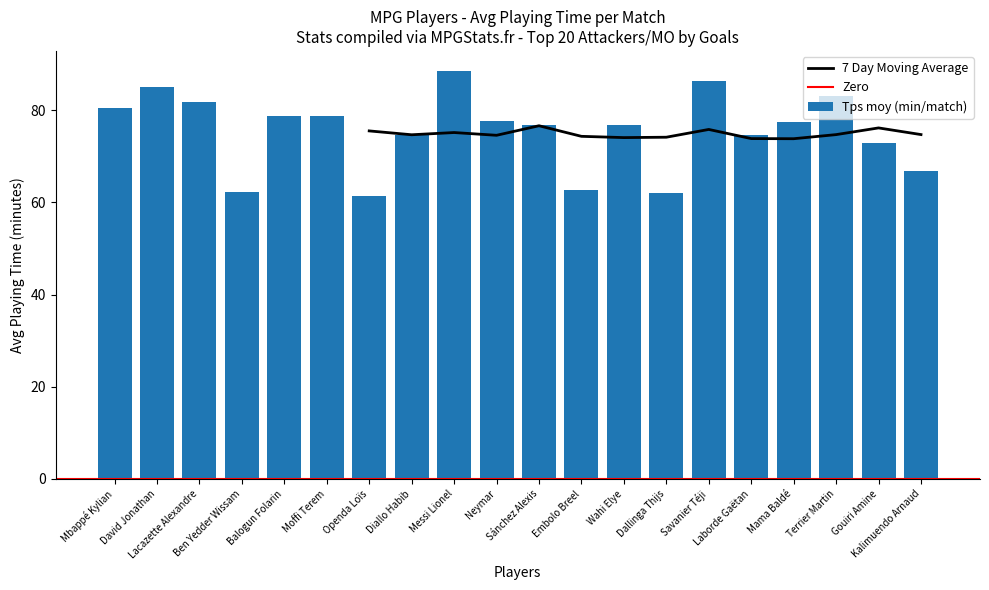

What is the difference between the second highest and second lowest values?

24.5